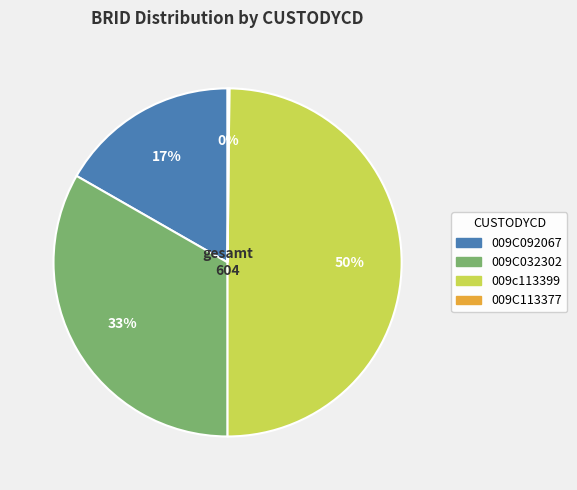

Combined, do 009c113399 and 009C092067 account for over 50%?

Yes